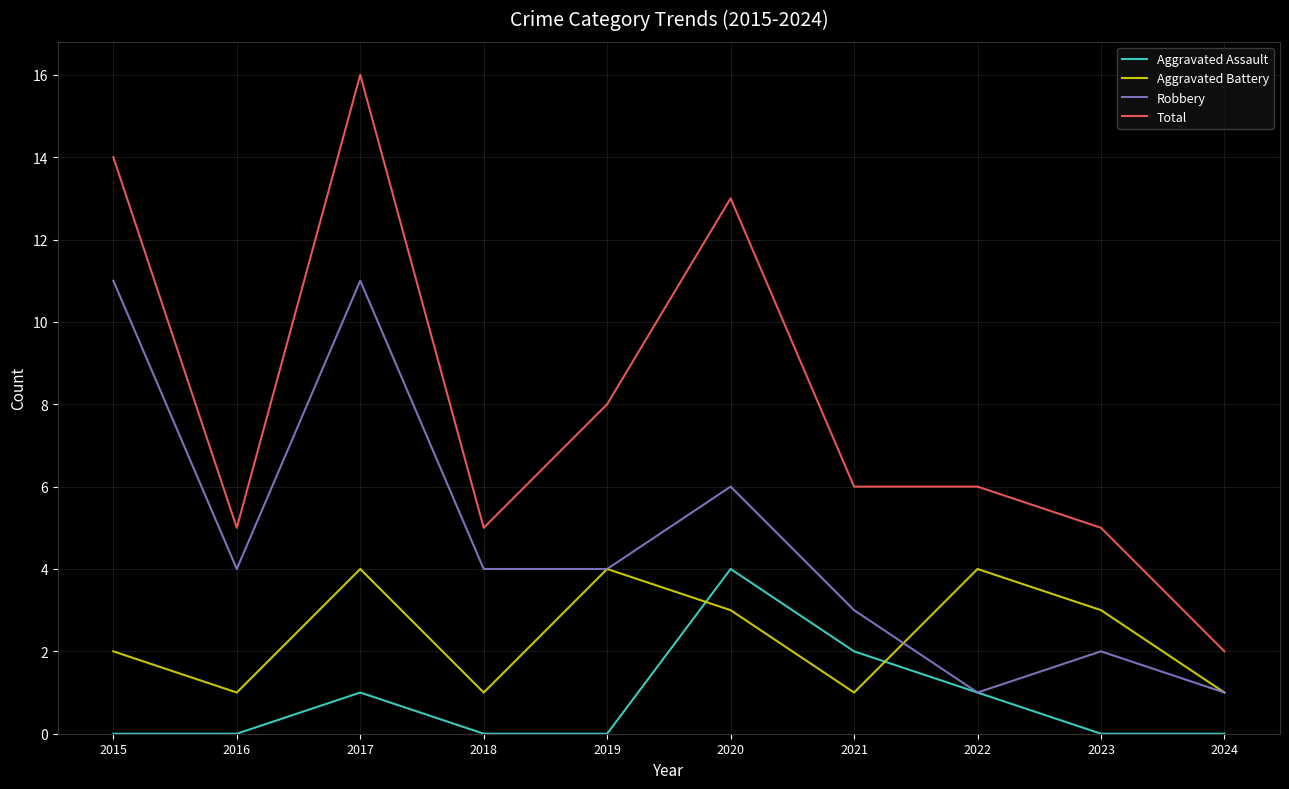

What is the difference between the highest and lowest values at 2016?

5